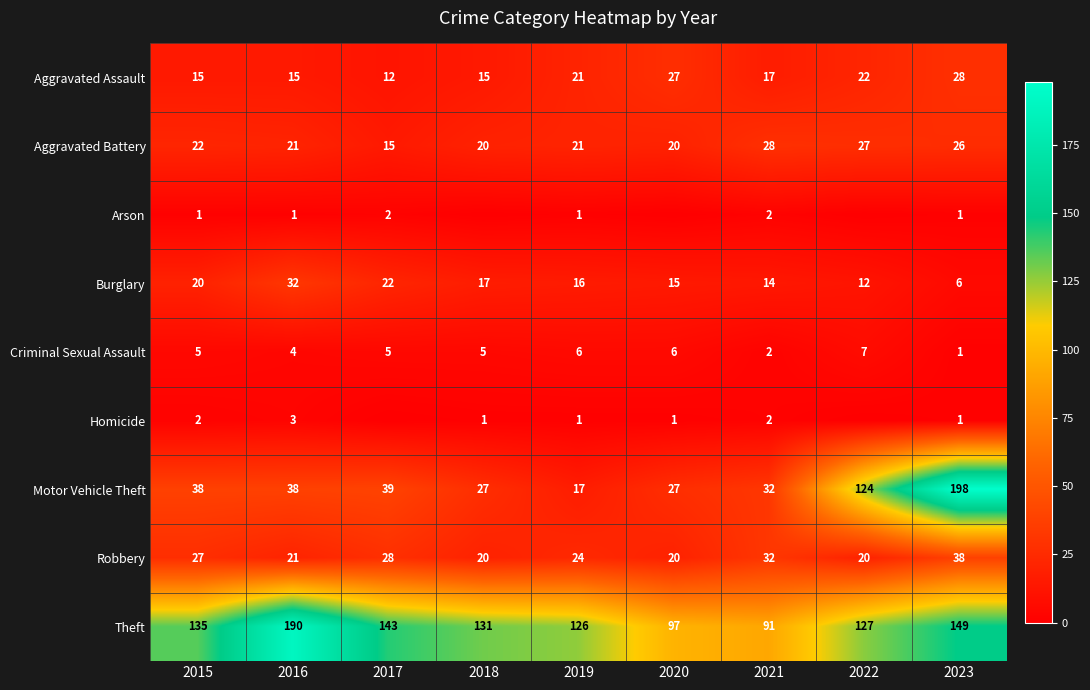

How many values in the Robbery series are below 24?

4